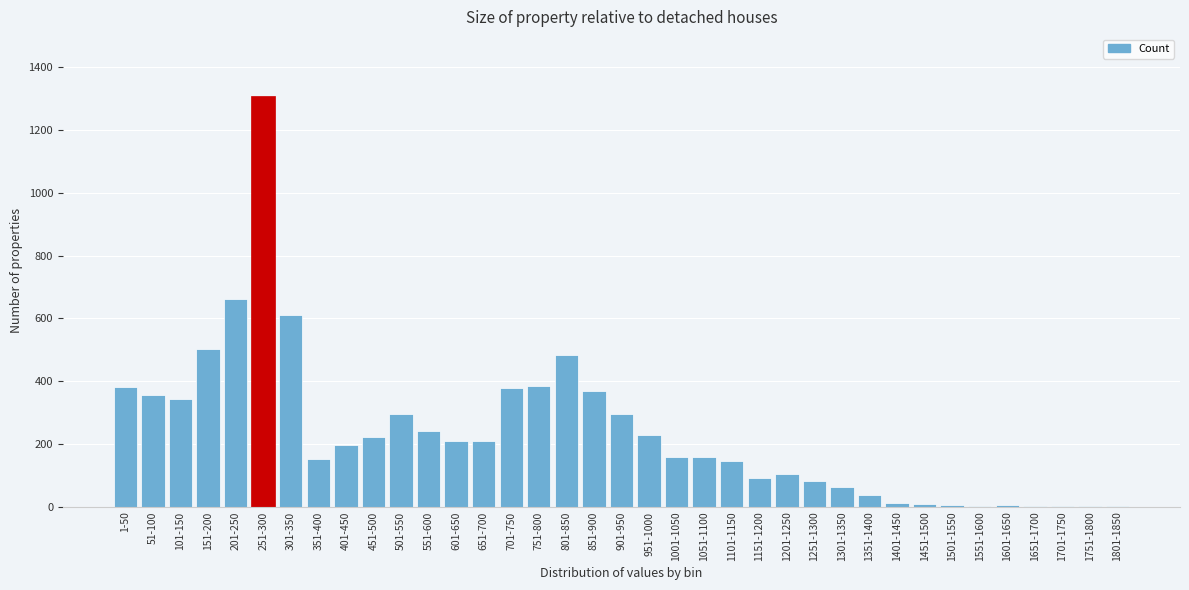

What is the sum of all values?

8722